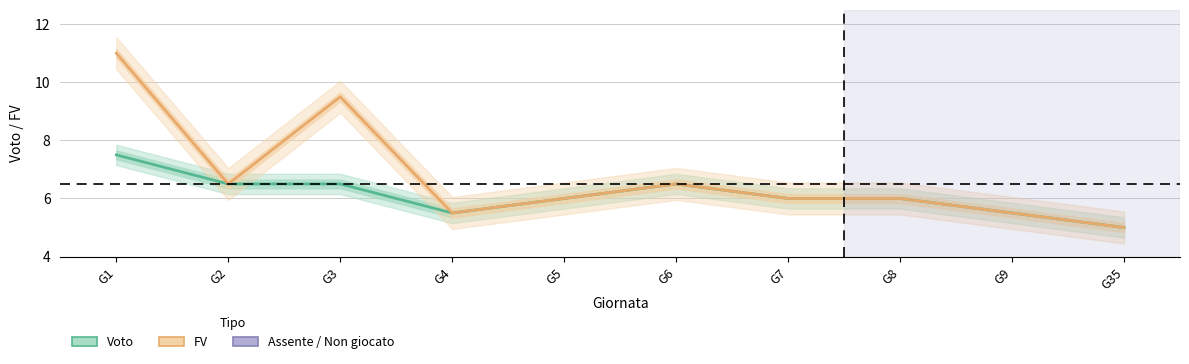

What is the total value across all series at G6?

13.0